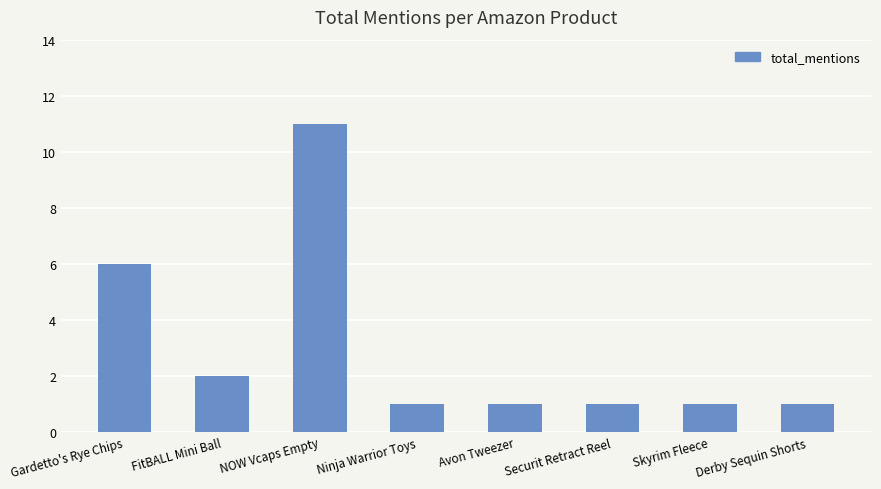

What is the difference between the second highest and second lowest values?

5